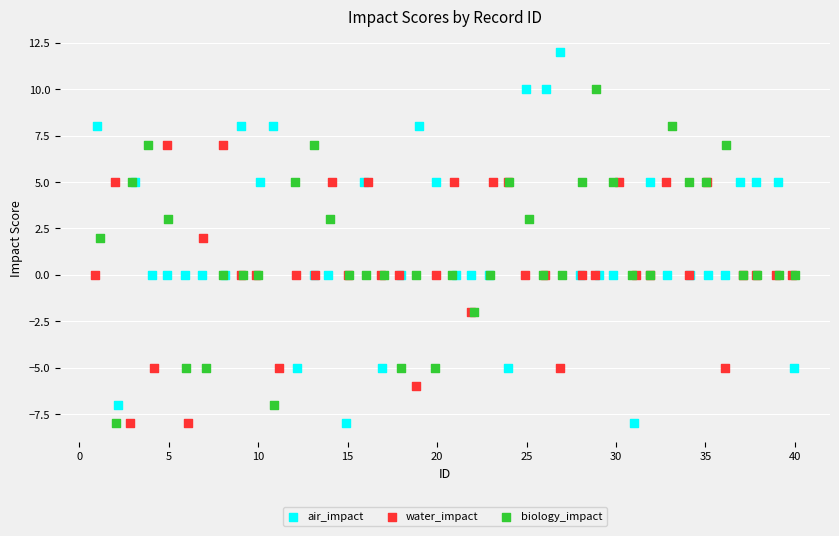

What are all the series names shown in the legend?

air_impact, water_impact, biology_impact